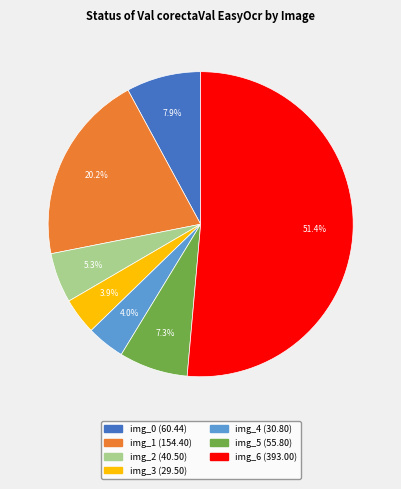

Is there a majority slice in this chart?

Yes